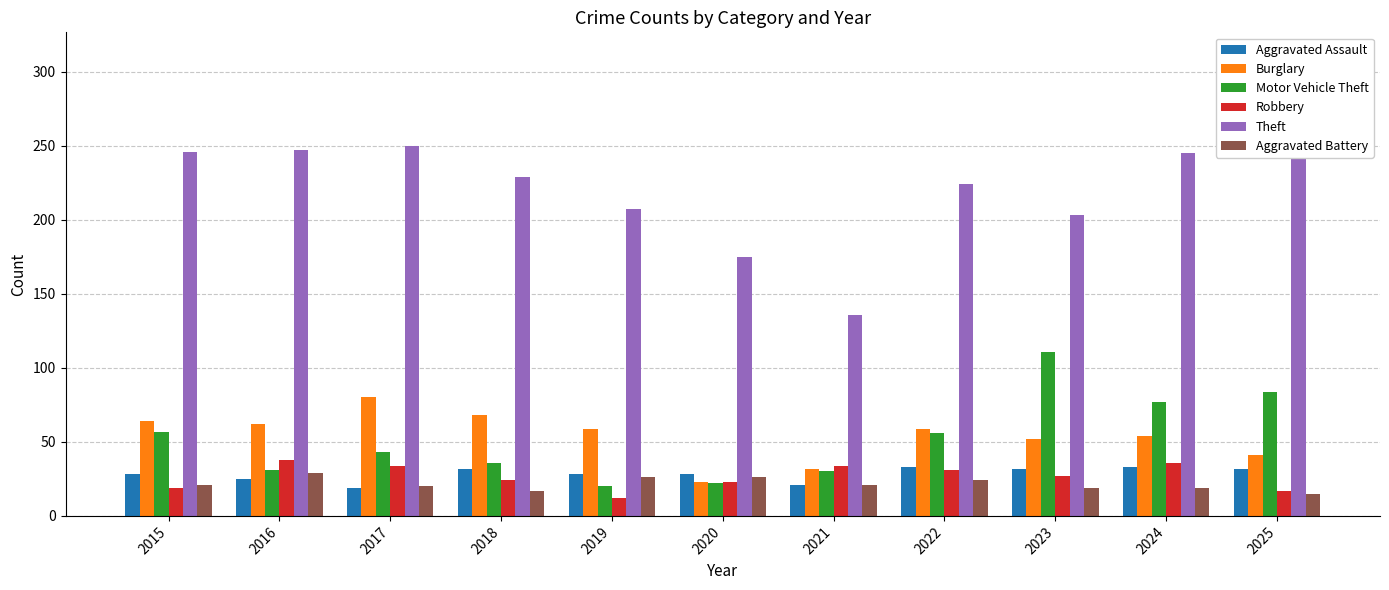

What is the difference between the highest and lowest values at 2017?

231